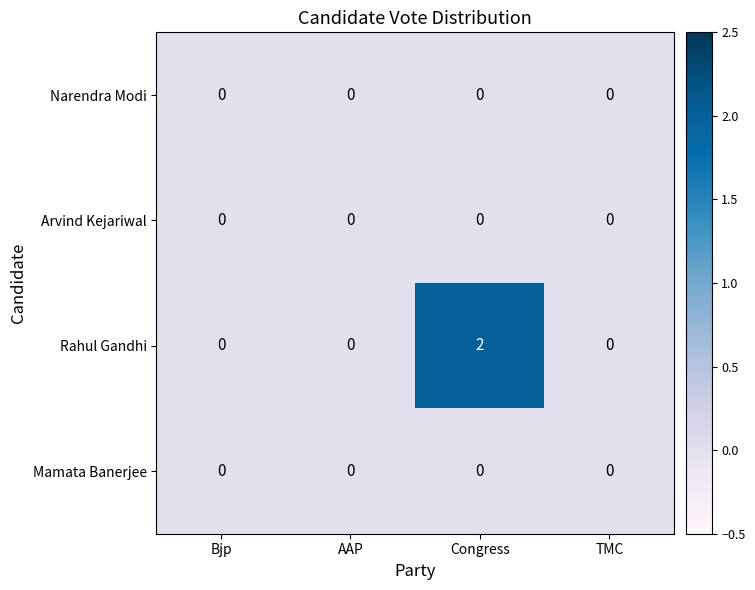

Which series changed the most between AAP and Congress?

Rahul Gandhi